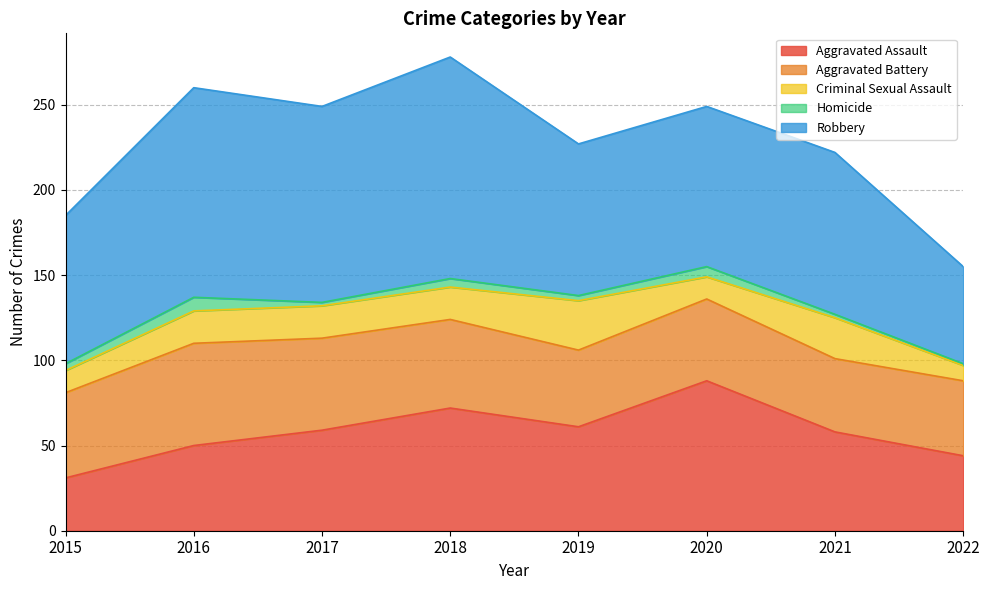

Which category has the lowest value in the Criminal Sexual Assault series?

2022